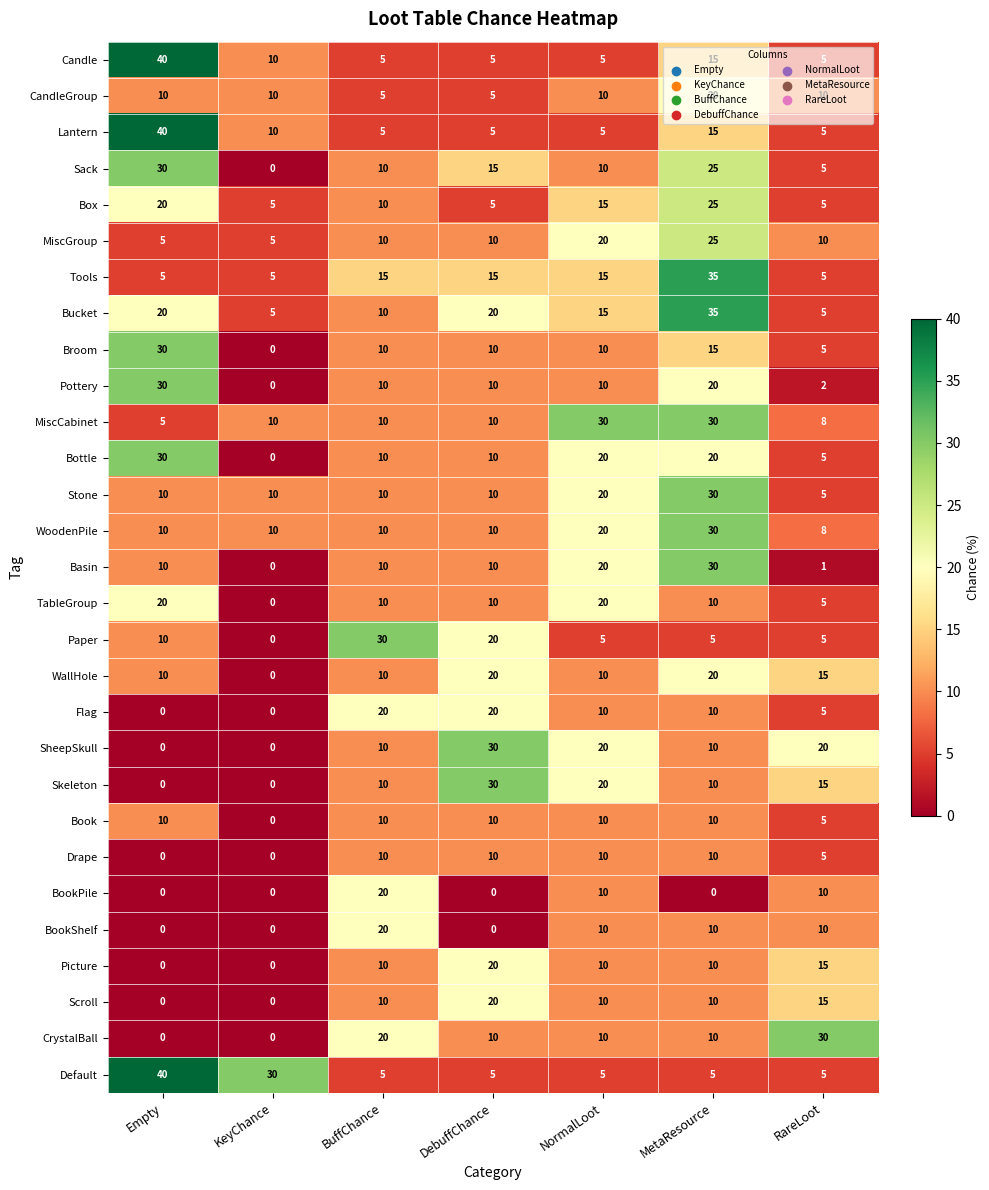

At which label does Box first exceed 10?

Empty